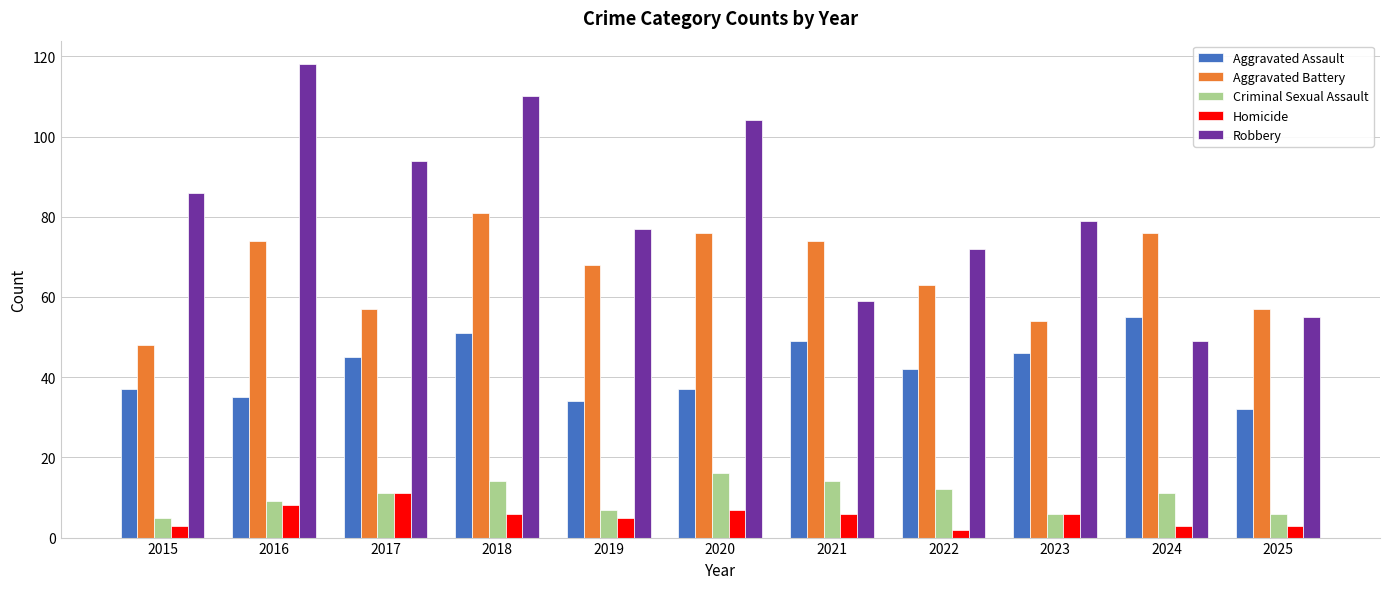

What is the value of the Criminal Sexual Assault bar at the 5th from the left?

7